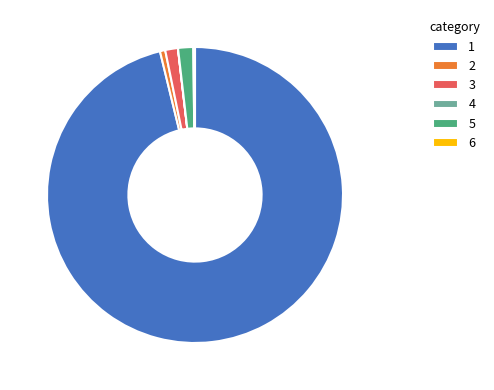

What is the majority slice?

1